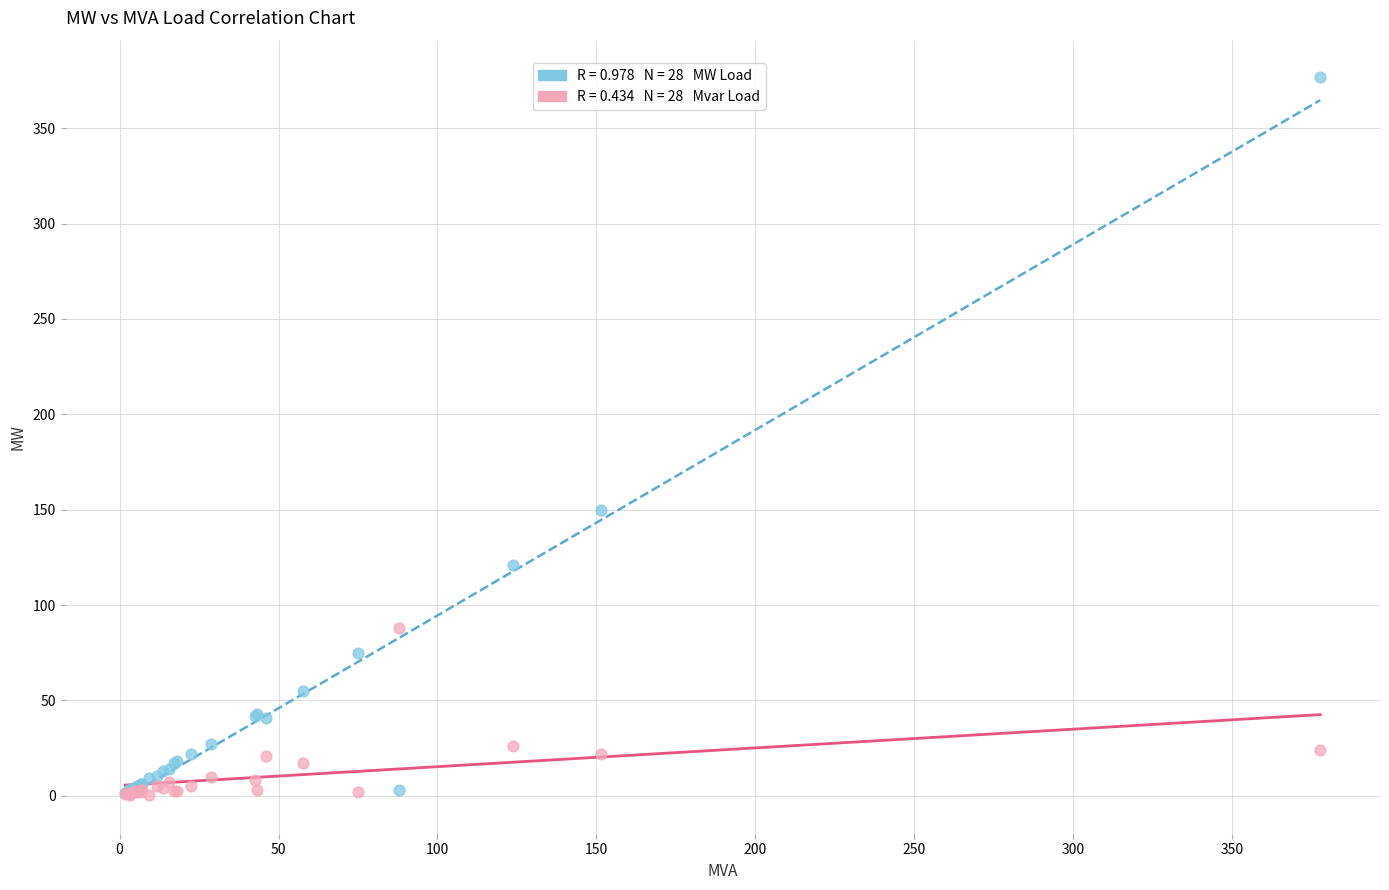

Across all series, what Y value is closest to 188?

150.0